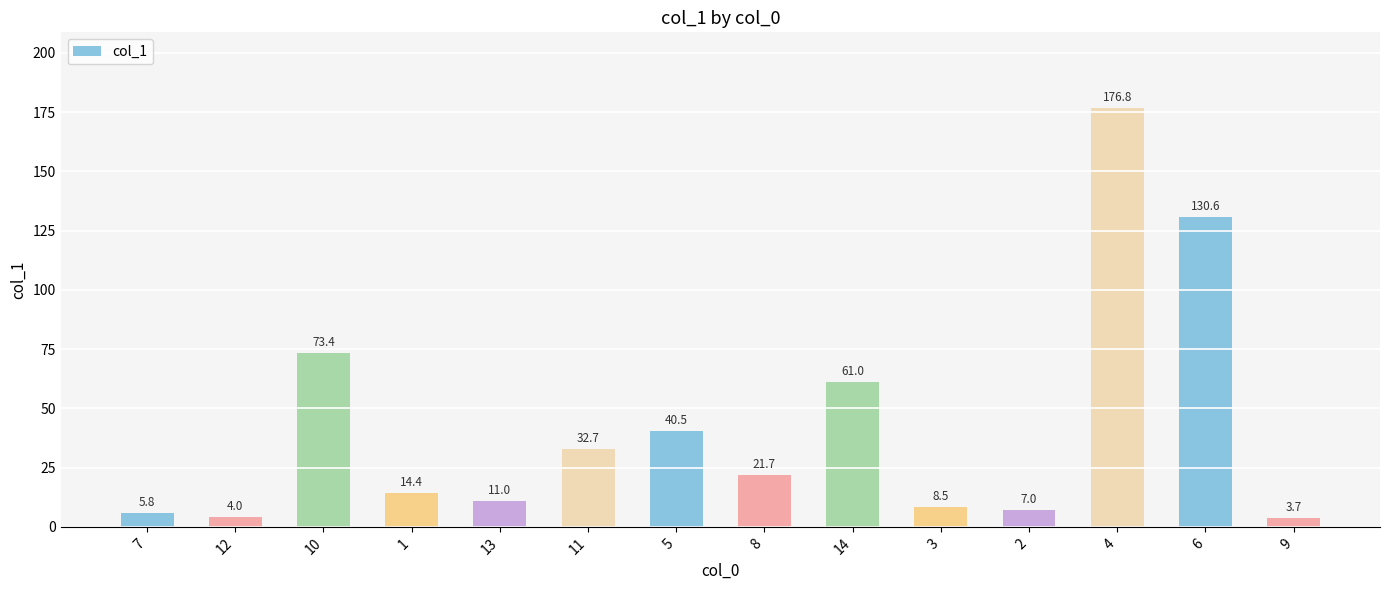

What is the average value?

42.2